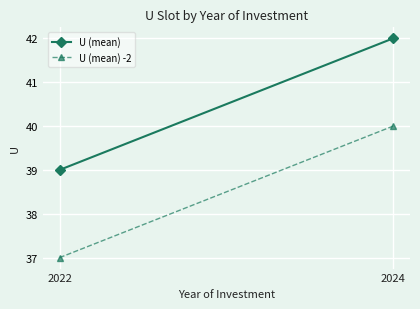

Rank the categories by U (mean) value from lowest to highest.

2022, 2024